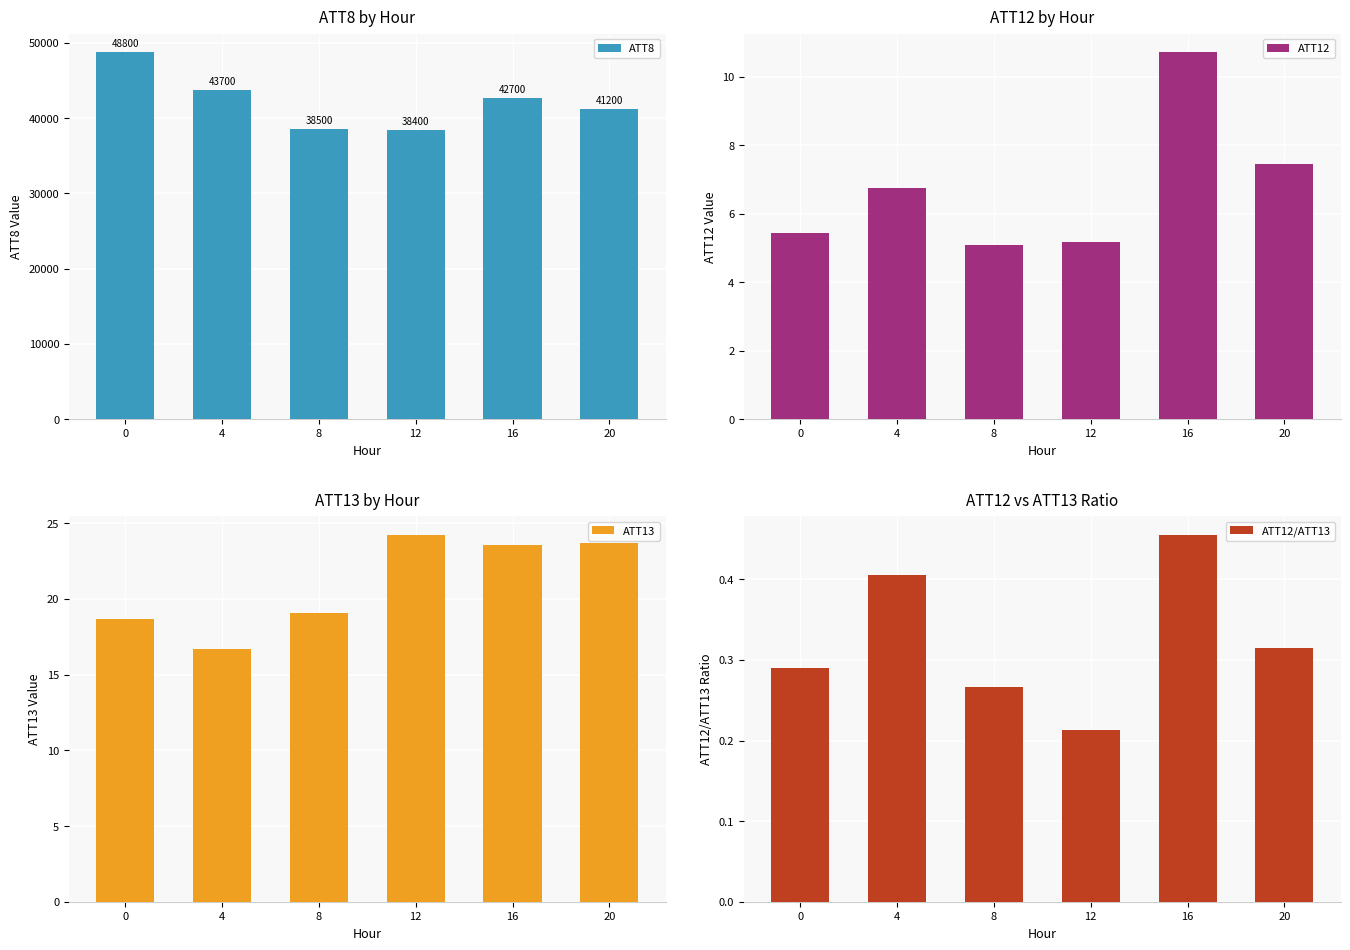

What is the sum of the ATT8 values at 16 and 0?

91500